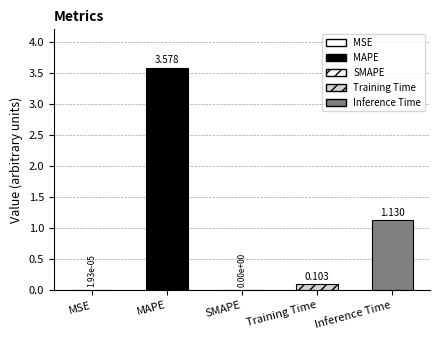

How many positive values are there?

4